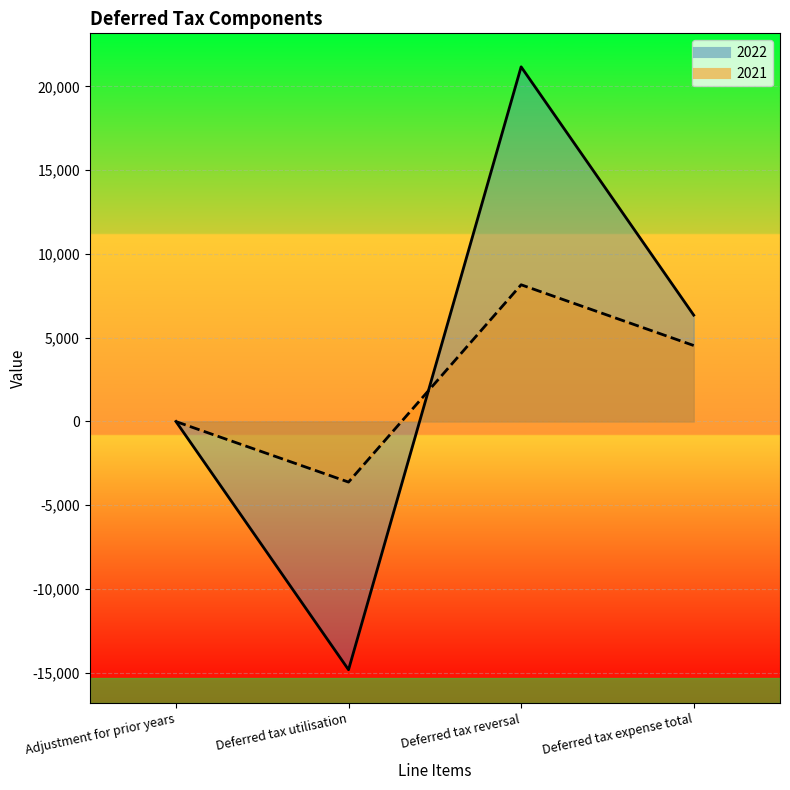

After their last crossing, which series has the higher values: 2022 or 2021?

2022